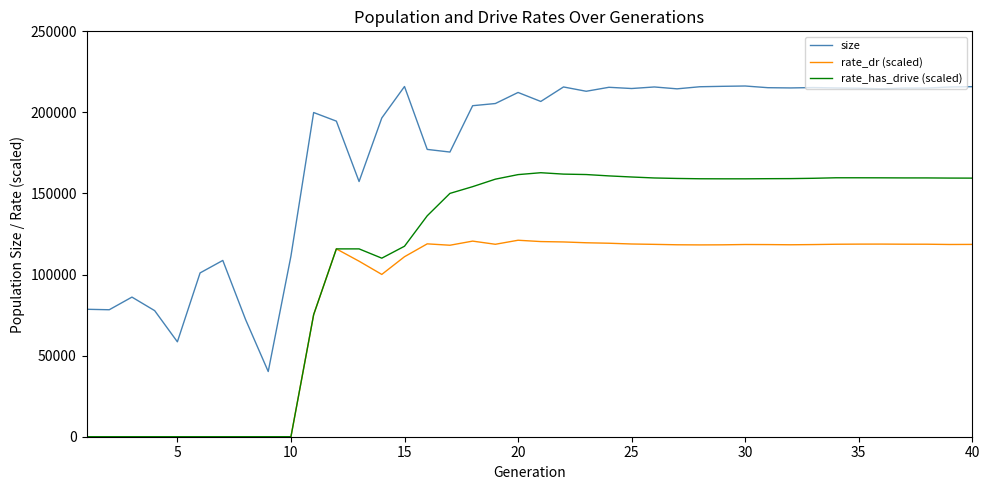

Which series has the largest range (max minus min)?

size